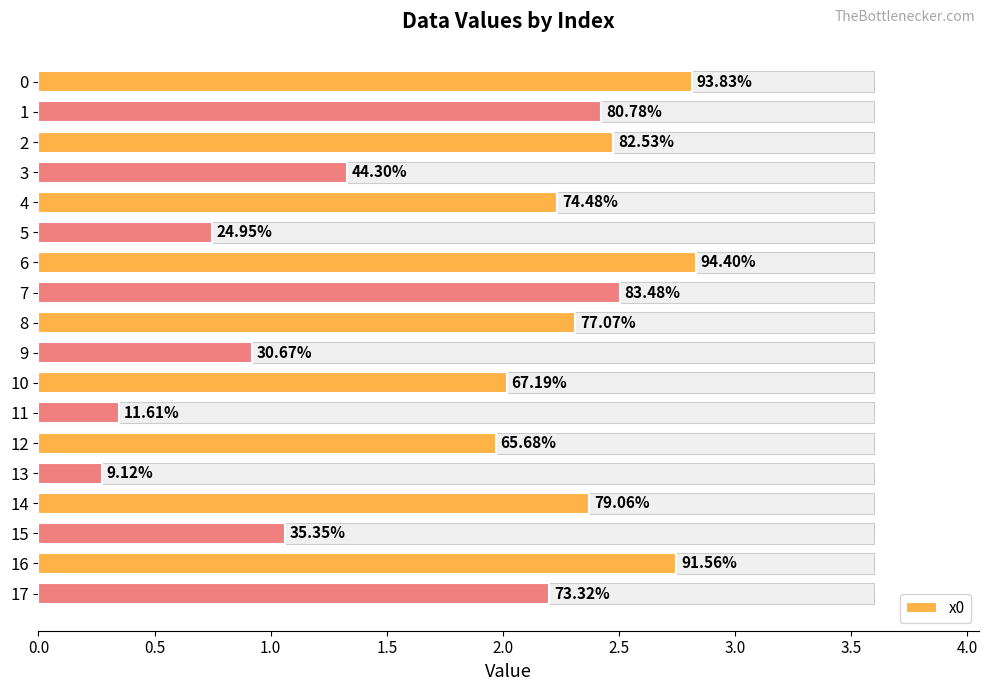

What is the change in value from 2 to 14?

-0.1